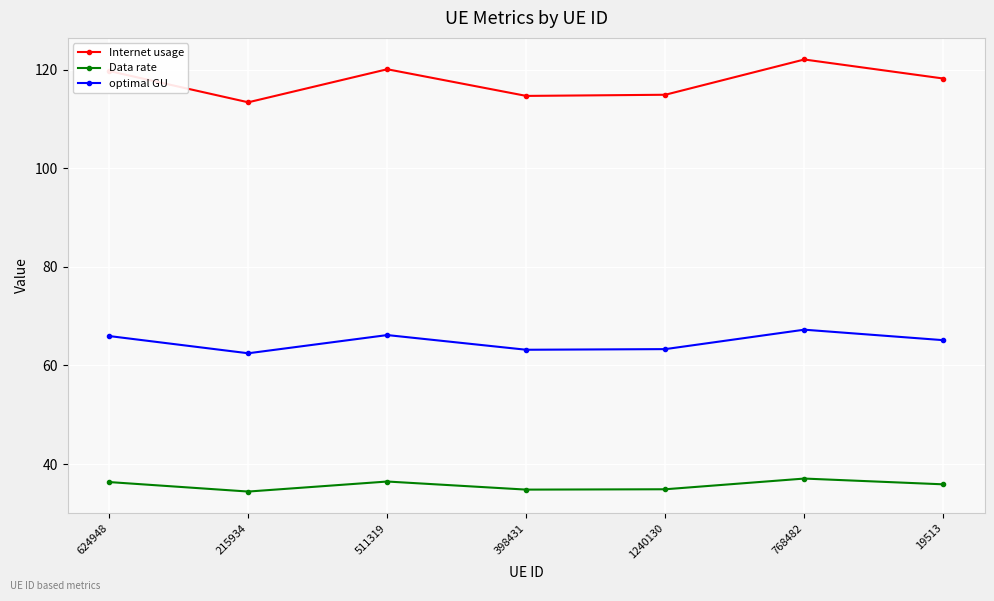

How many lines are shown in the chart?

3